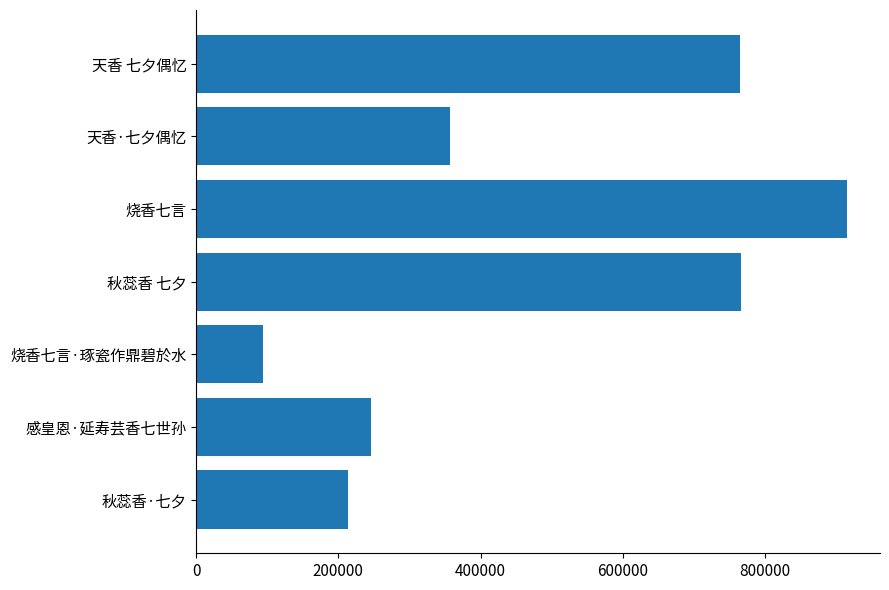

The value at 天香·七夕偶忆 is 356357. True or false?

True